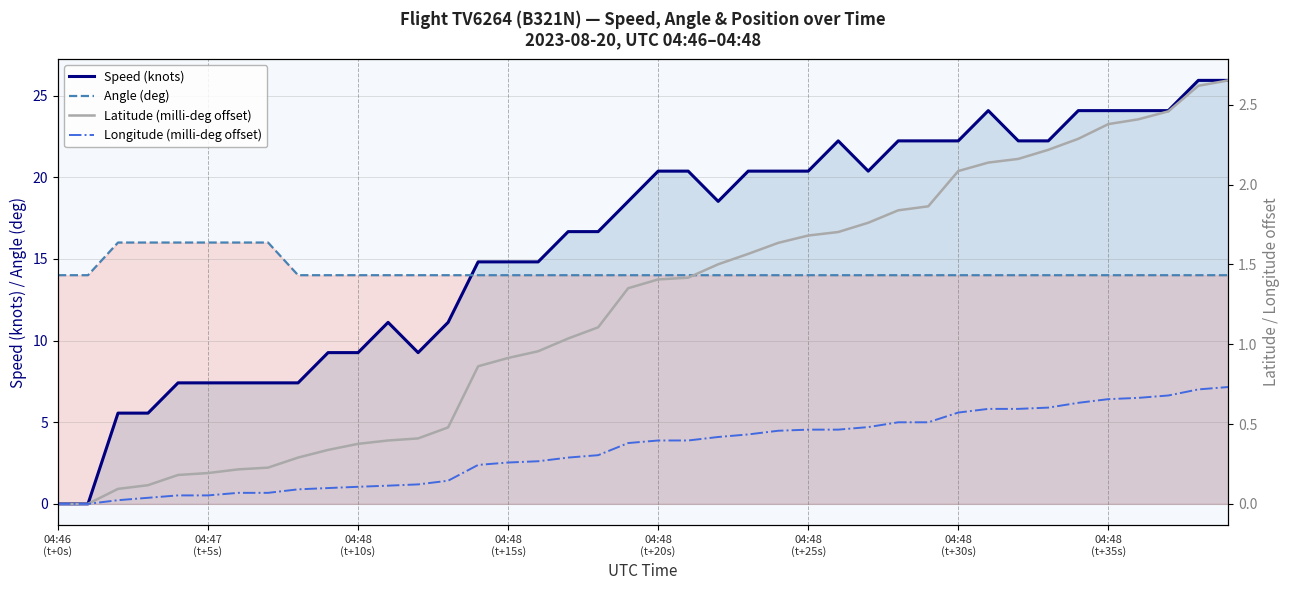

At how many categories does at least one series exceed 22?

13